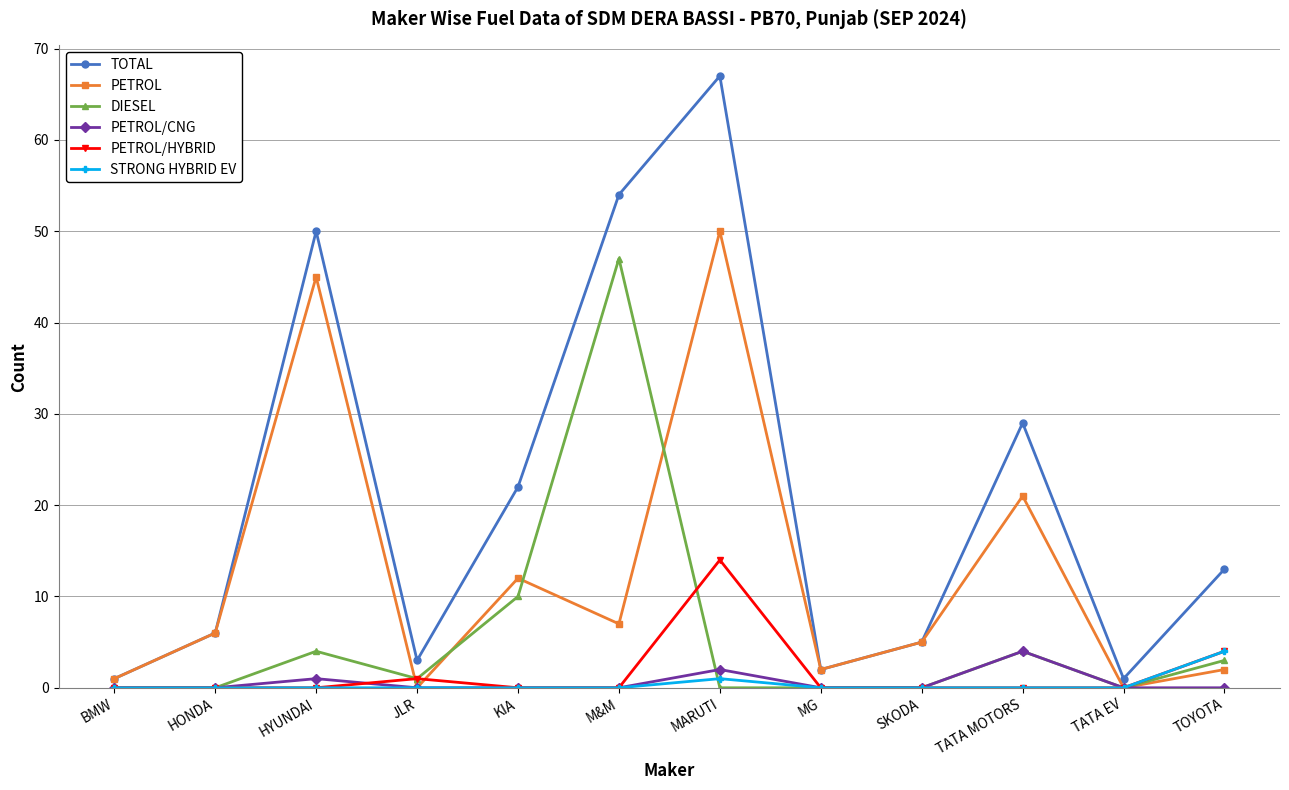

How many series are shown in this chart?

6